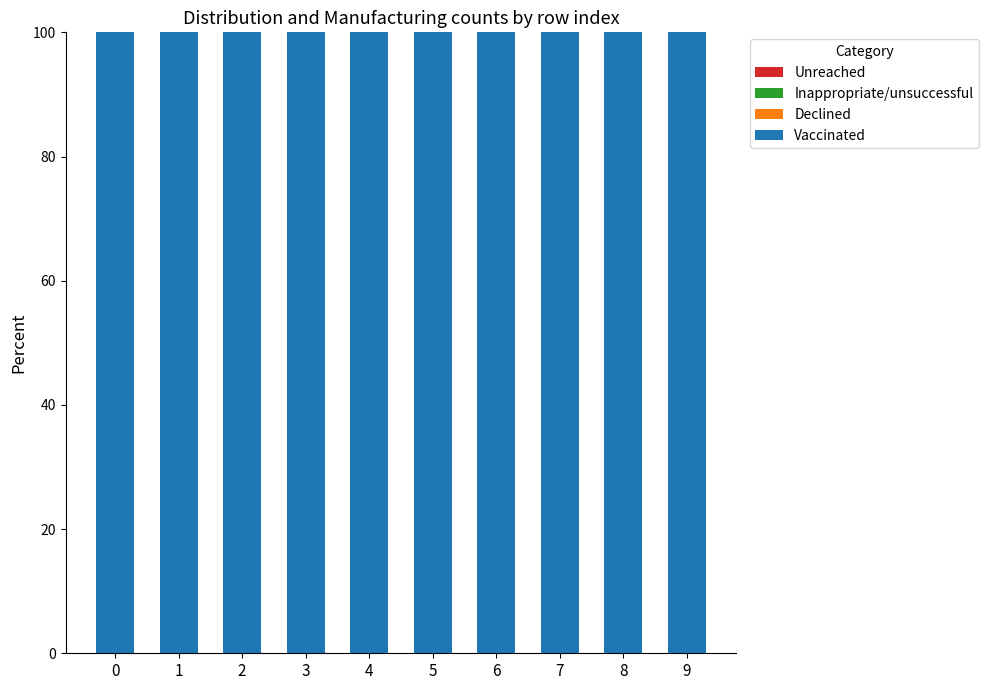

How many bars are there in total?

40